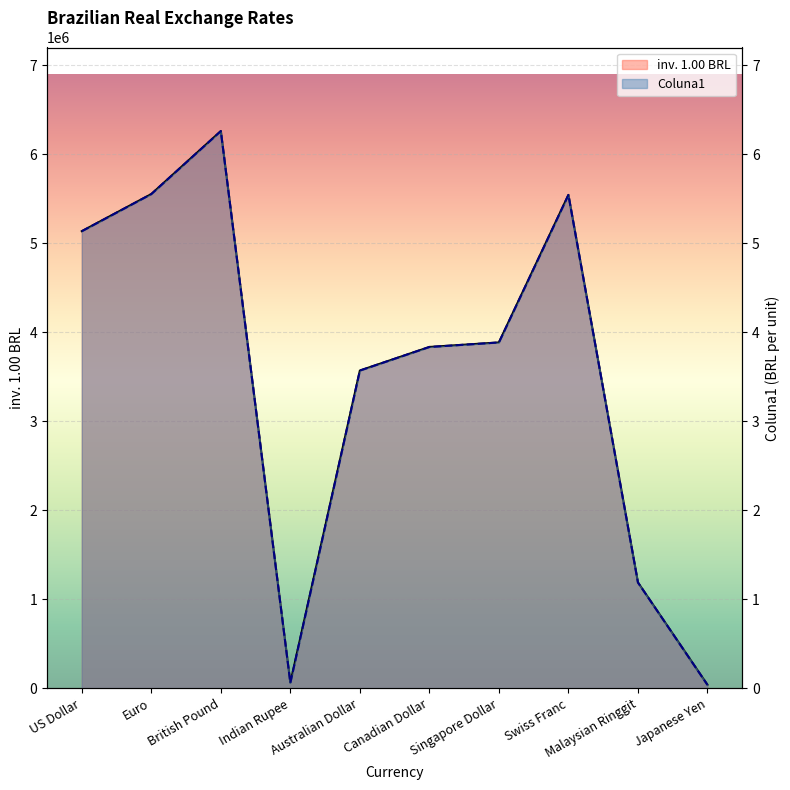

At which category is the sum across all series the highest?

British Pound